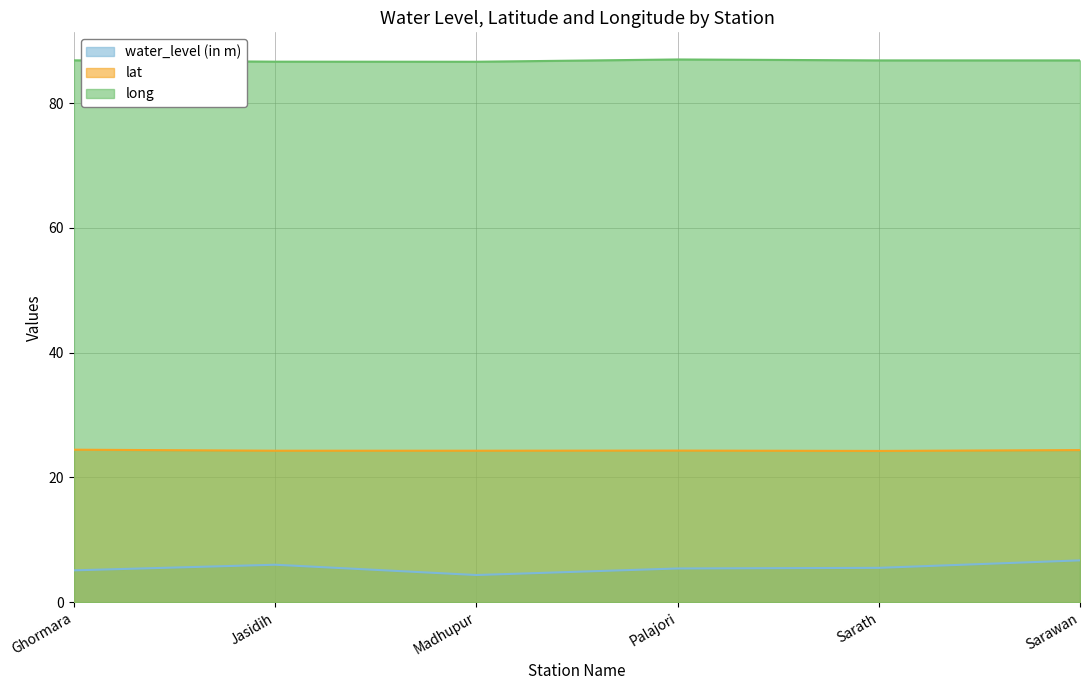

Rank the series by their average value, from highest to lowest.

long, lat, water_level (in m)